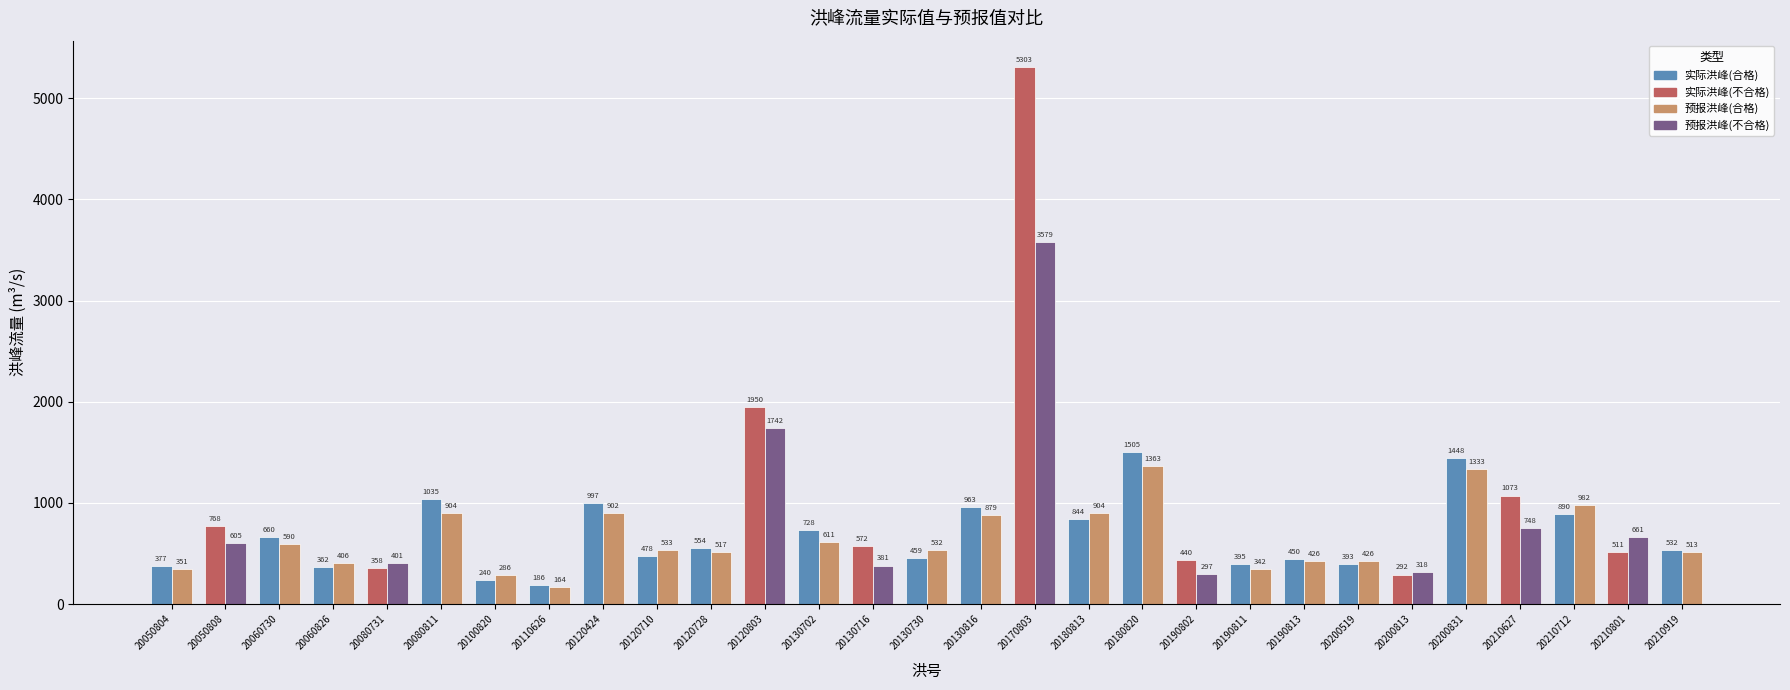

At which category is the sum across all series the highest?

20170803